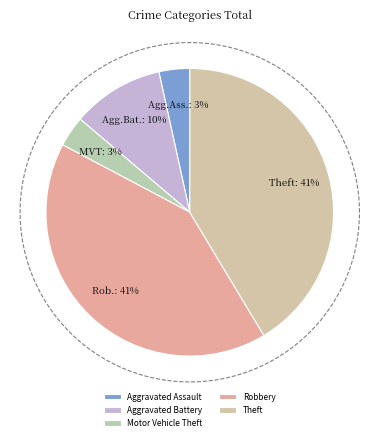

What percentage do Theft and Aggravated Battery together represent?

51.7%